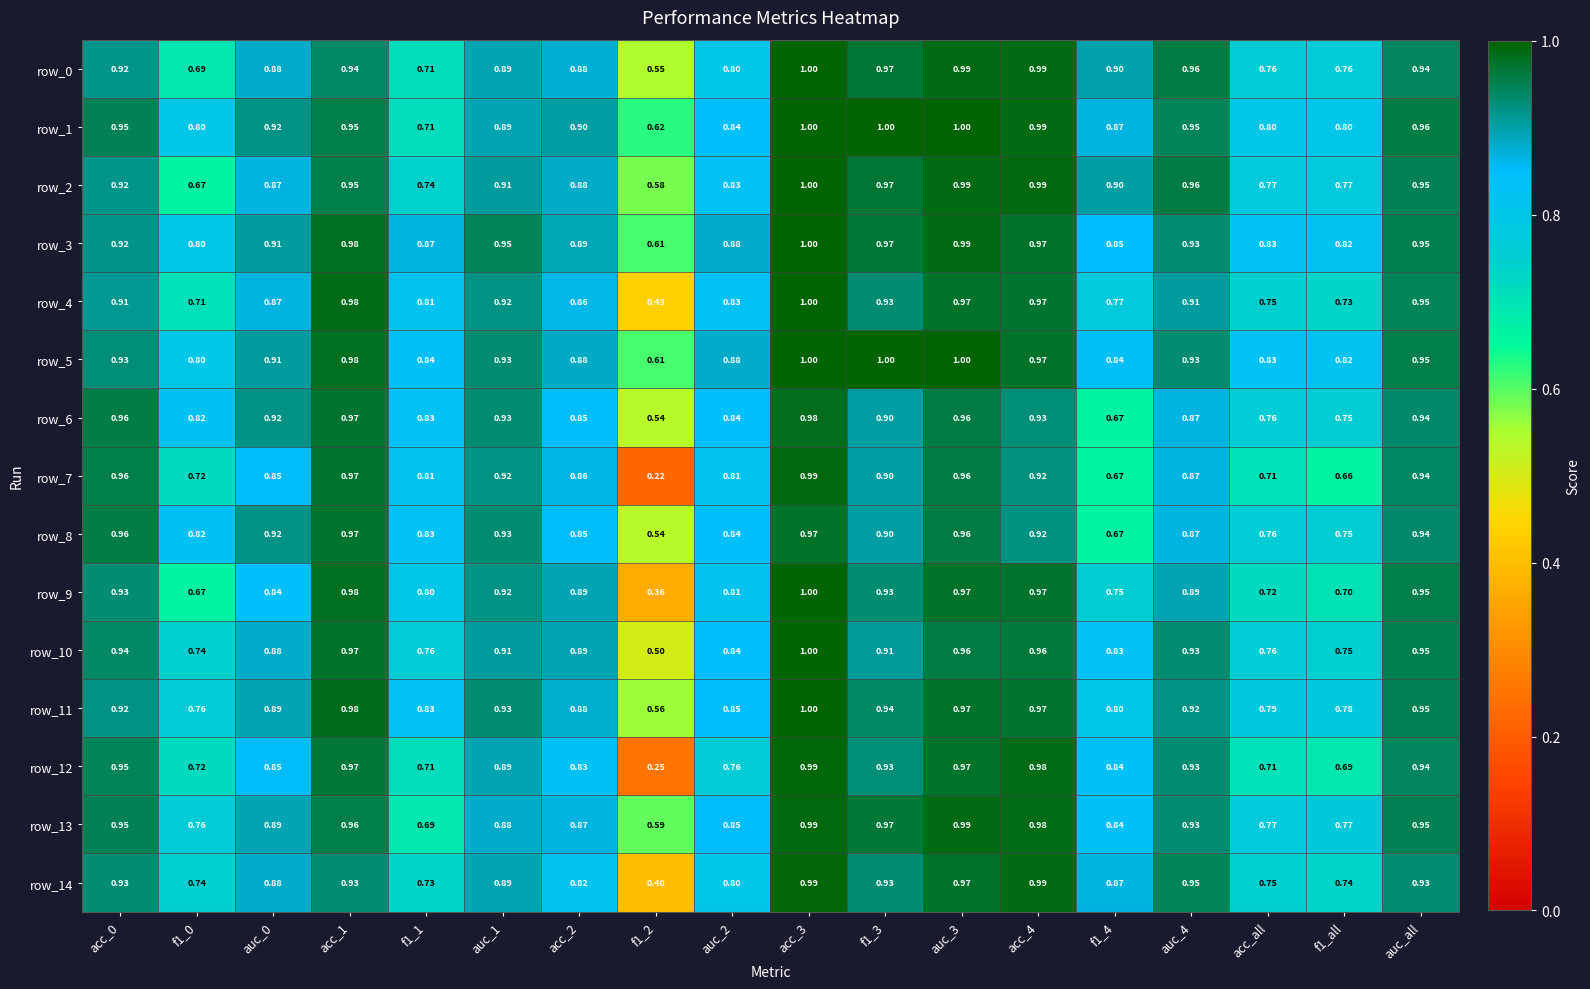

Is the value of row_9 at f1_0 greater than the value of row_5 at f1_3?

No